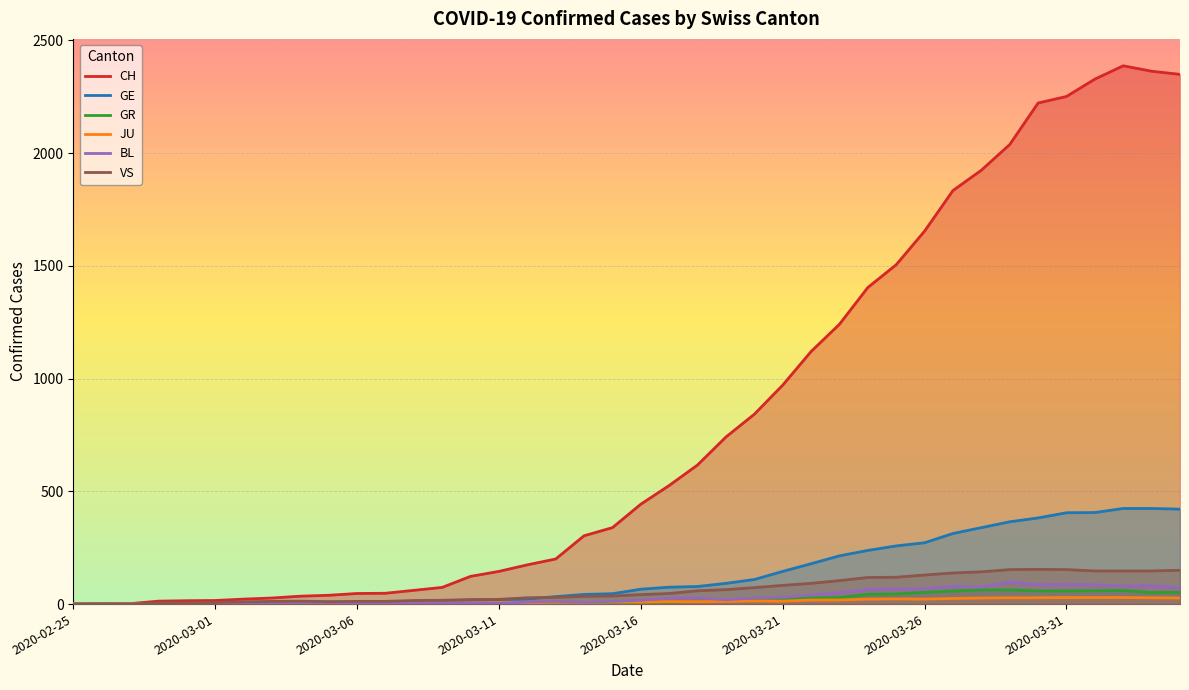

What is the total value across all series at 27?

1657